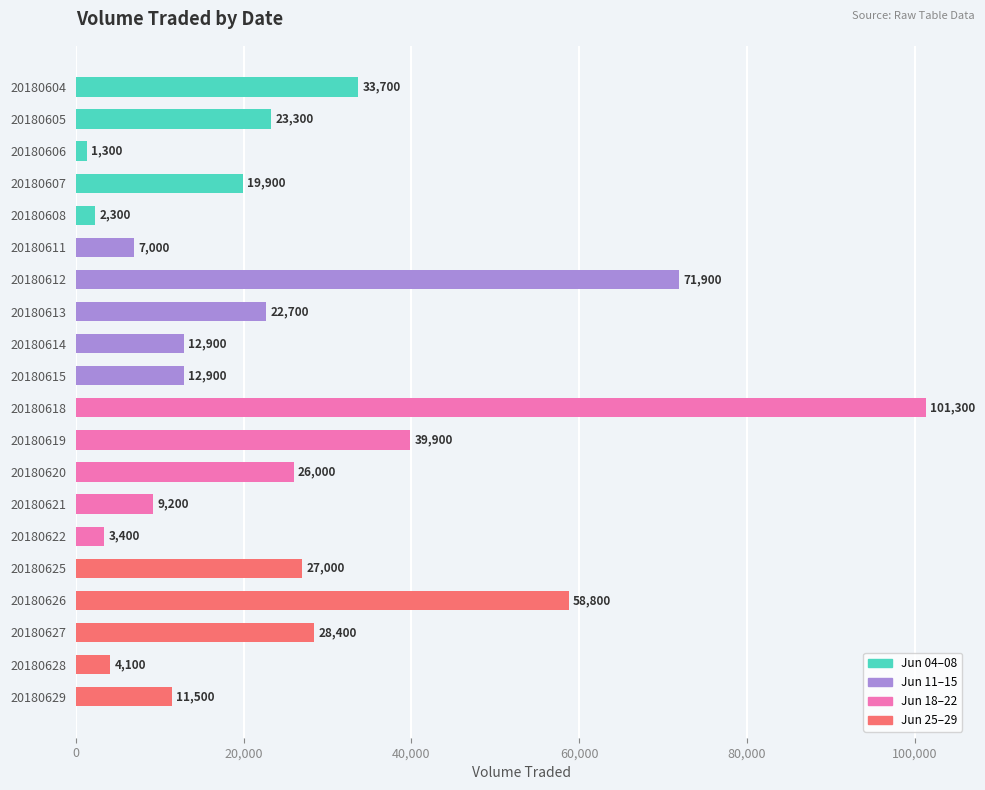

Reading top to bottom, what are all the values shown in this chart?

20180604=33700	20180605=23300	20180606=1300	20180607=19900	20180608=2300	20180611=7000	20180612=71900	20180613=22700	20180614=12900	20180615=12900	20180618=101300	20180619=39900	20180620=26000	20180621=9200	20180622=3400	20180625=27000	20180626=58800	20180627=28400	20180628=4100	20180629=11500